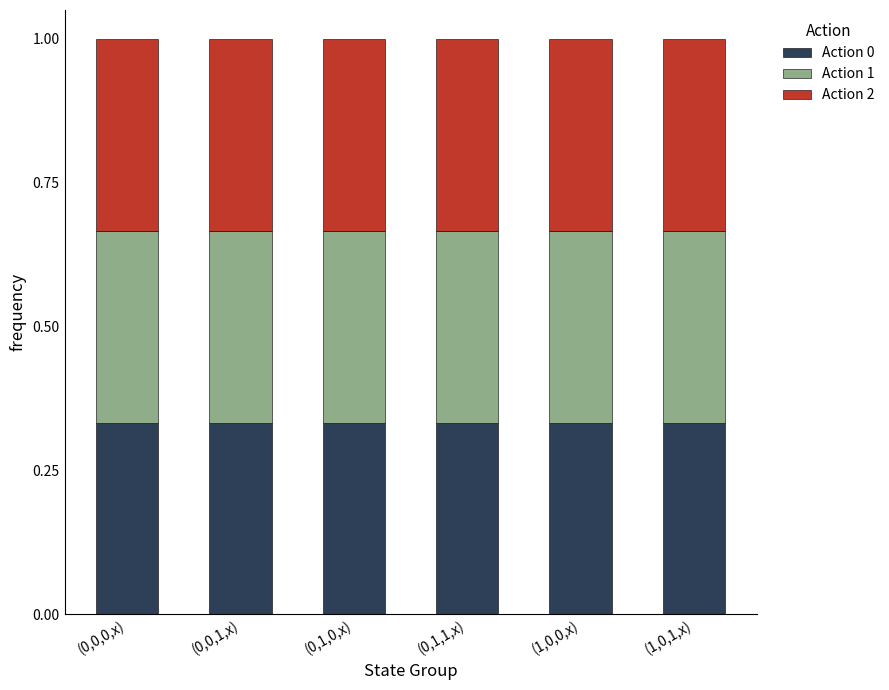

Does the chart contain any negative values?

No